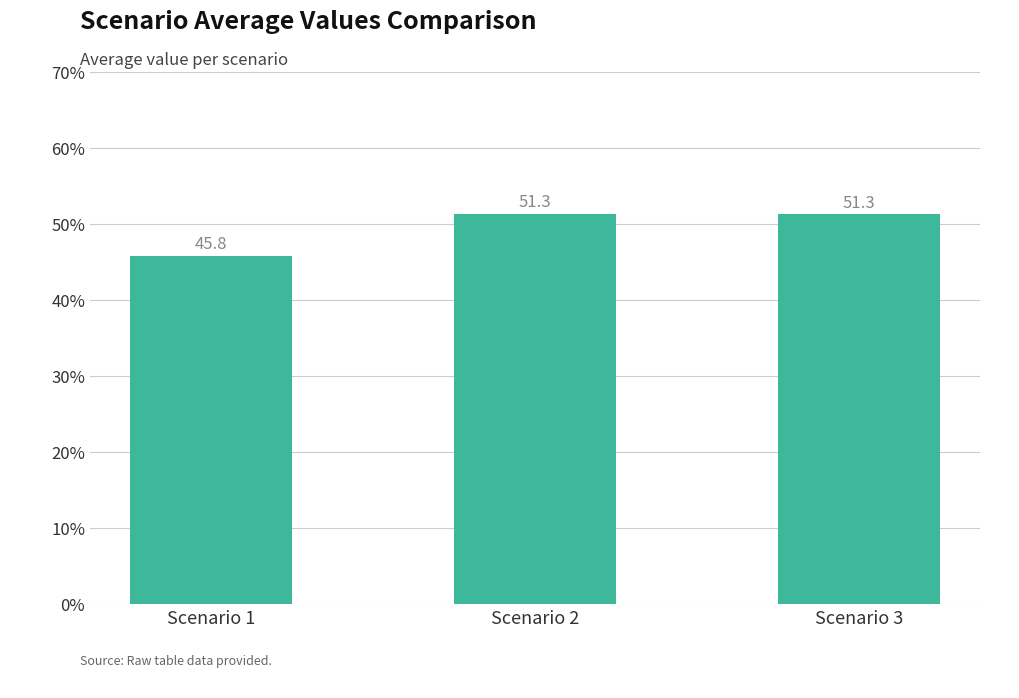

What is the value of the 1st bar from the left?

45.8